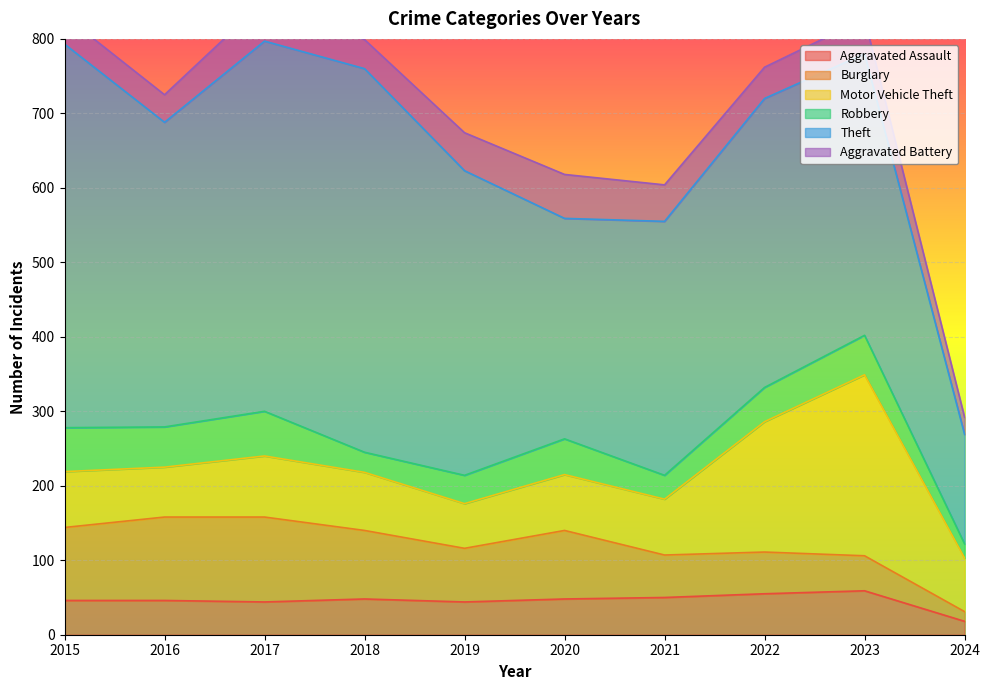

How many interior local peaks does the Robbery series have?

3